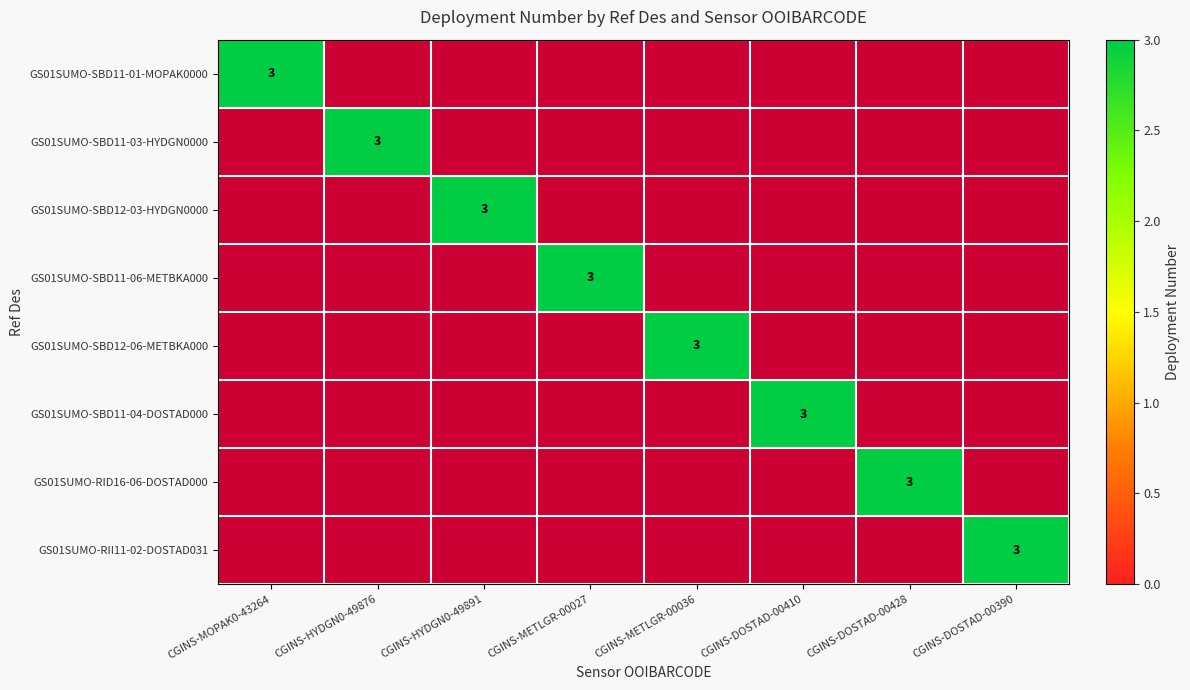

What is the total value across all series at CGINS-MOPAK0-43264?

3